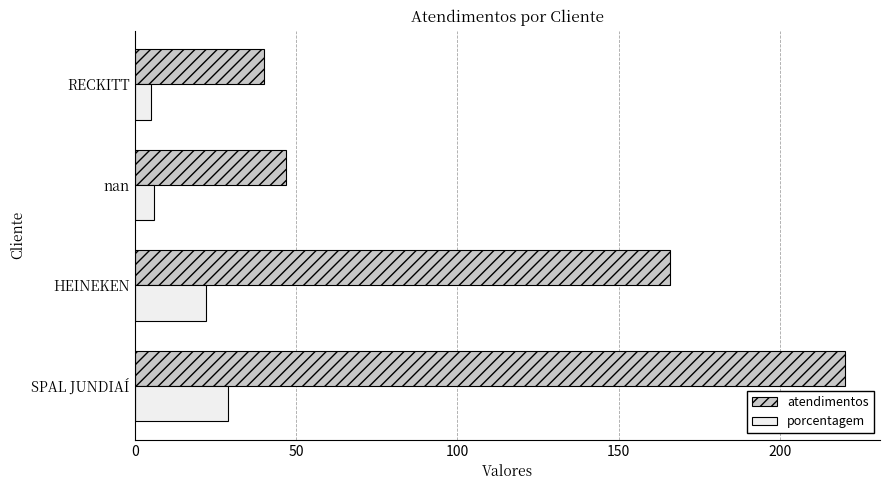

What is the difference between the highest and lowest values at nan?

41